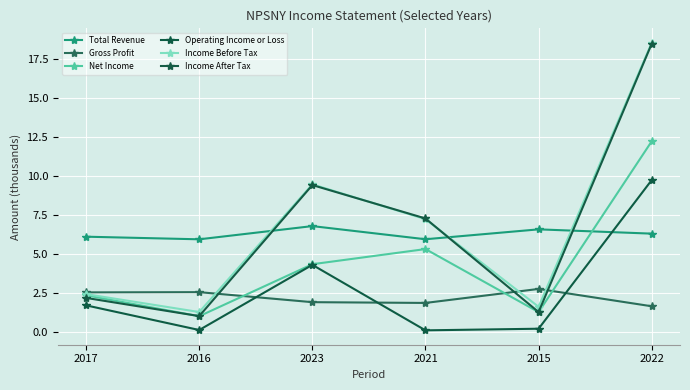

True or false: Income After Tax has a value of 1.0 at 2016.

True